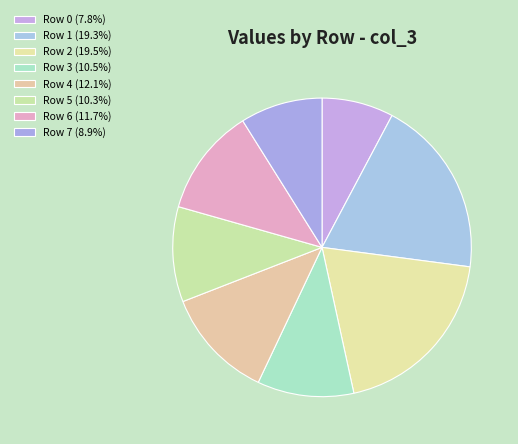

How many slices are in this pie chart?

8